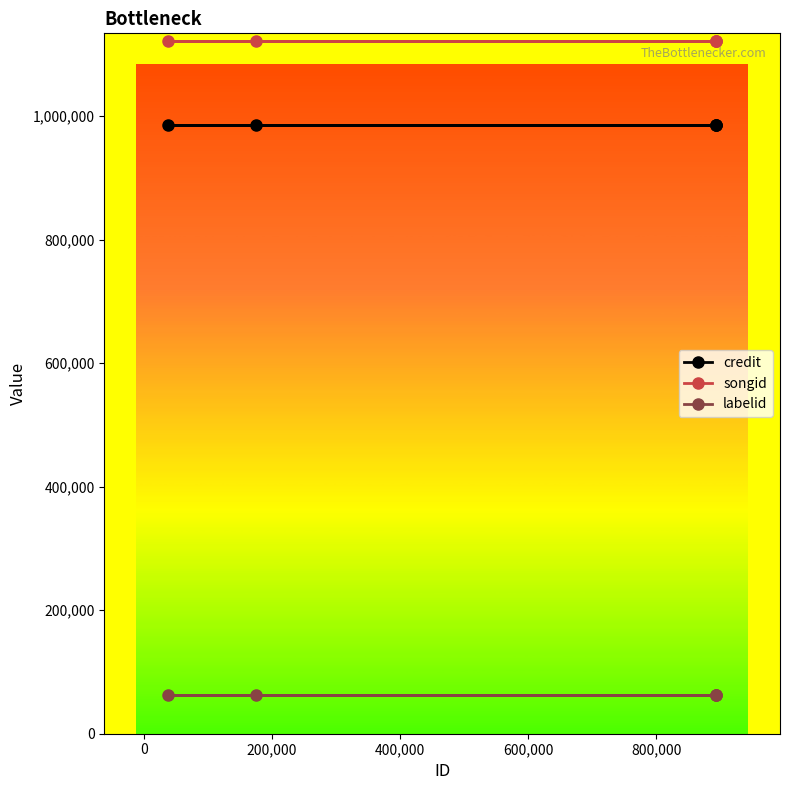

What is the total value across all series at 200,000?

2171060